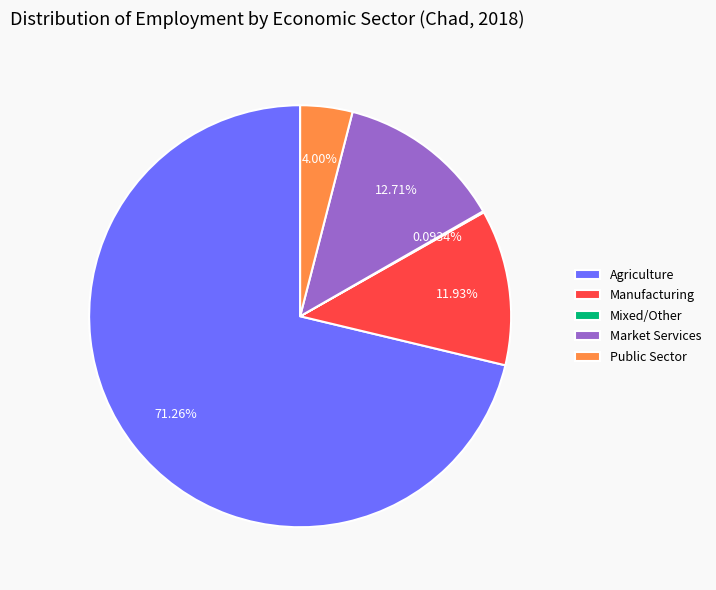

What is the ratio of the value at Manufacturing to the value at Market Services?

0.9